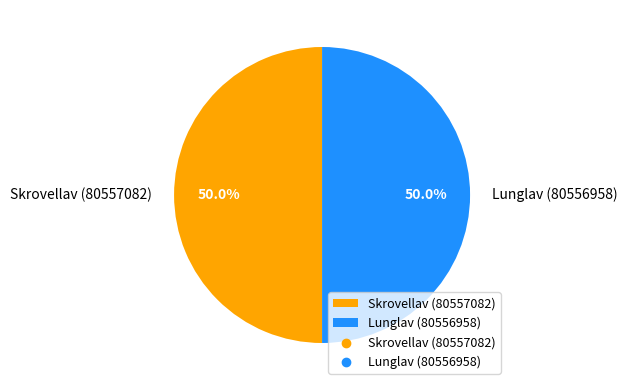

Approximately how many times larger is the value at Skrovellav (80557082) compared to Lunglav (80556958)?

1.0